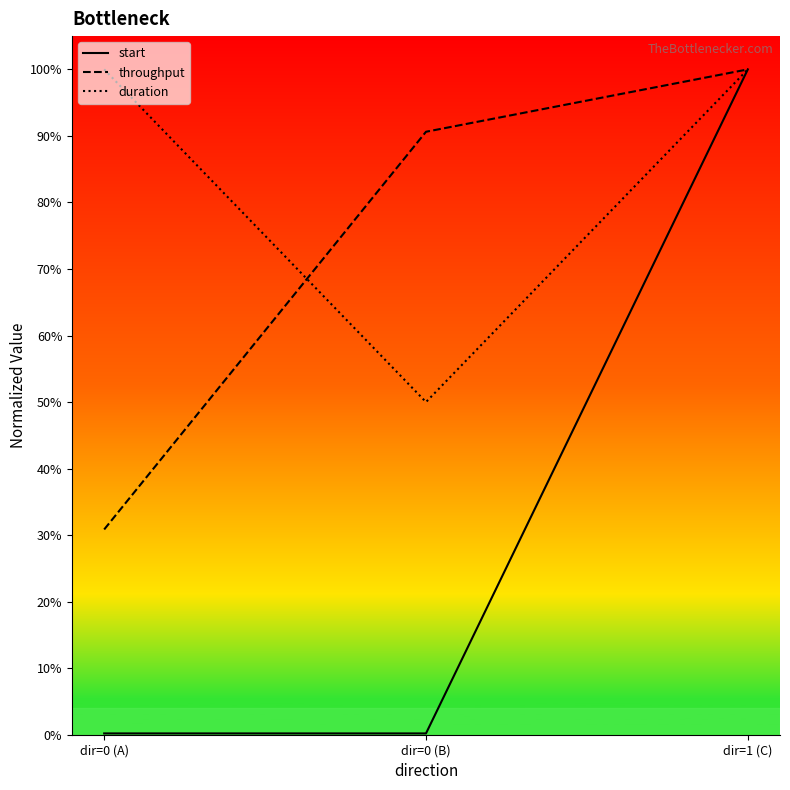

Is it true that duration equals 0.5 at dir=0 (B)?

True